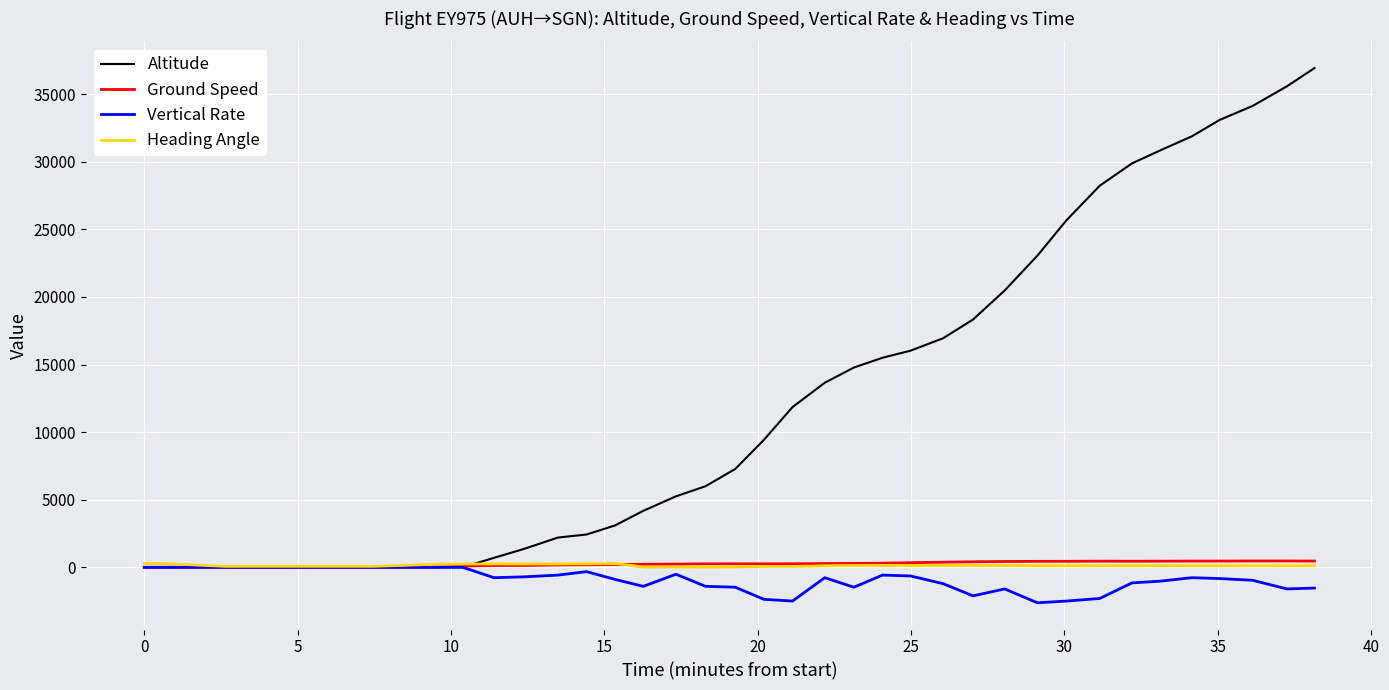

What is the difference between the maximum and minimum values in the Altitude series?

36925